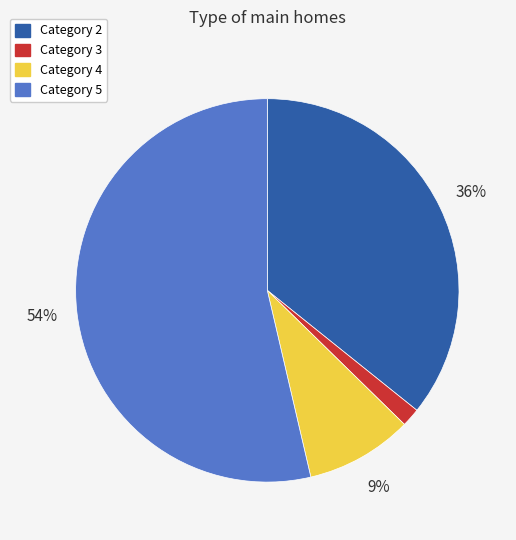

Does any single category account for the majority?

Yes